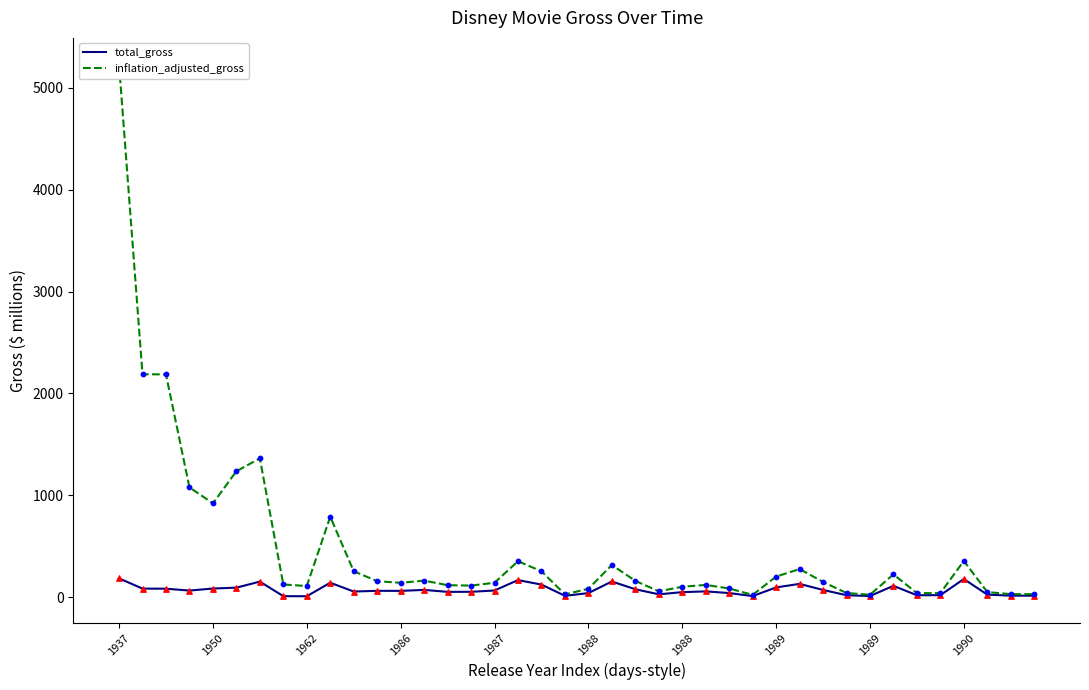

At which category is the sum across all series the highest?

1937